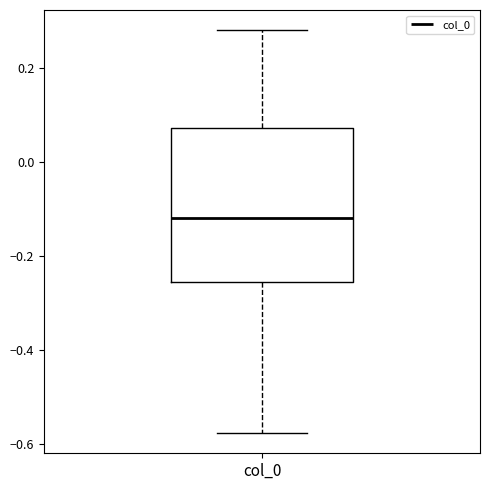

Transcribe this box plot: give where the median line is, the range the box spans, and where the two whiskers end, as read against the y-axis. The values are not printed on the chart, so give them approximately, as read against the axis.

median -0.12, box -0.26 to 0.08, whiskers -0.58 to 0.28